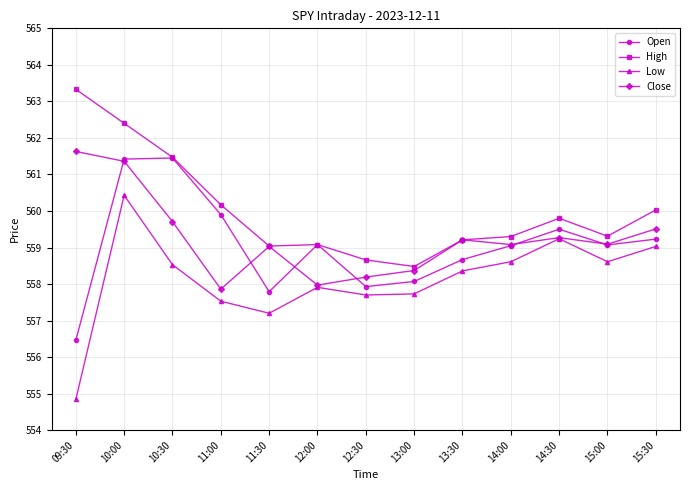

What is the maximum value for Close?

561.6